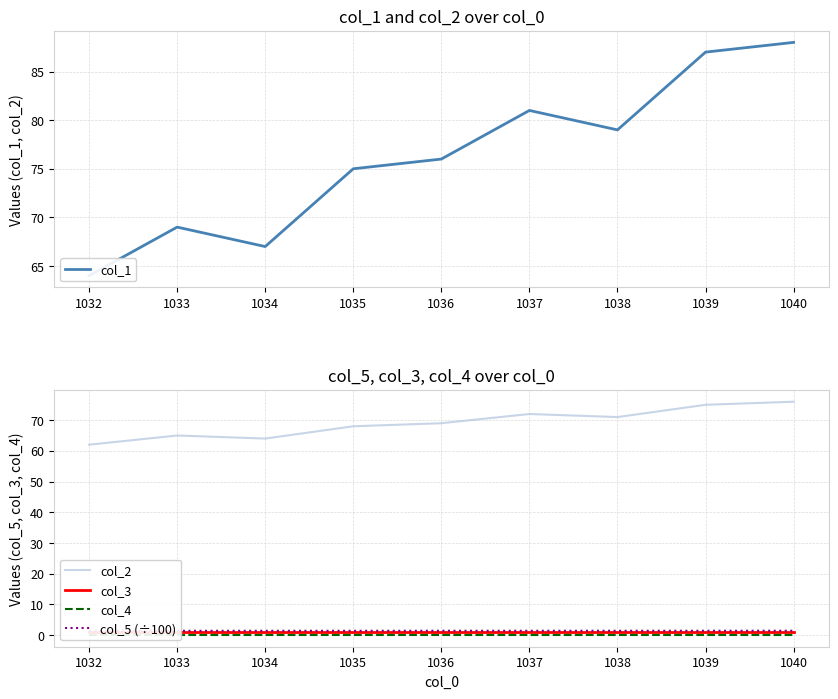

Rank the series by their maximum value, from highest to lowest.

col_1, col_2, col_5 (÷100), col_3, col_4